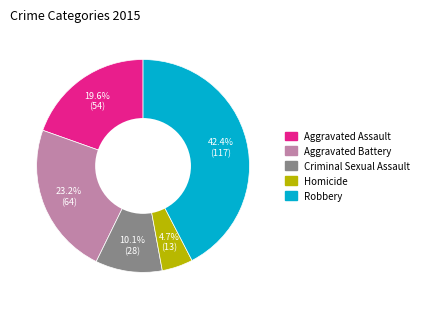

How many slices are in this pie chart?

5